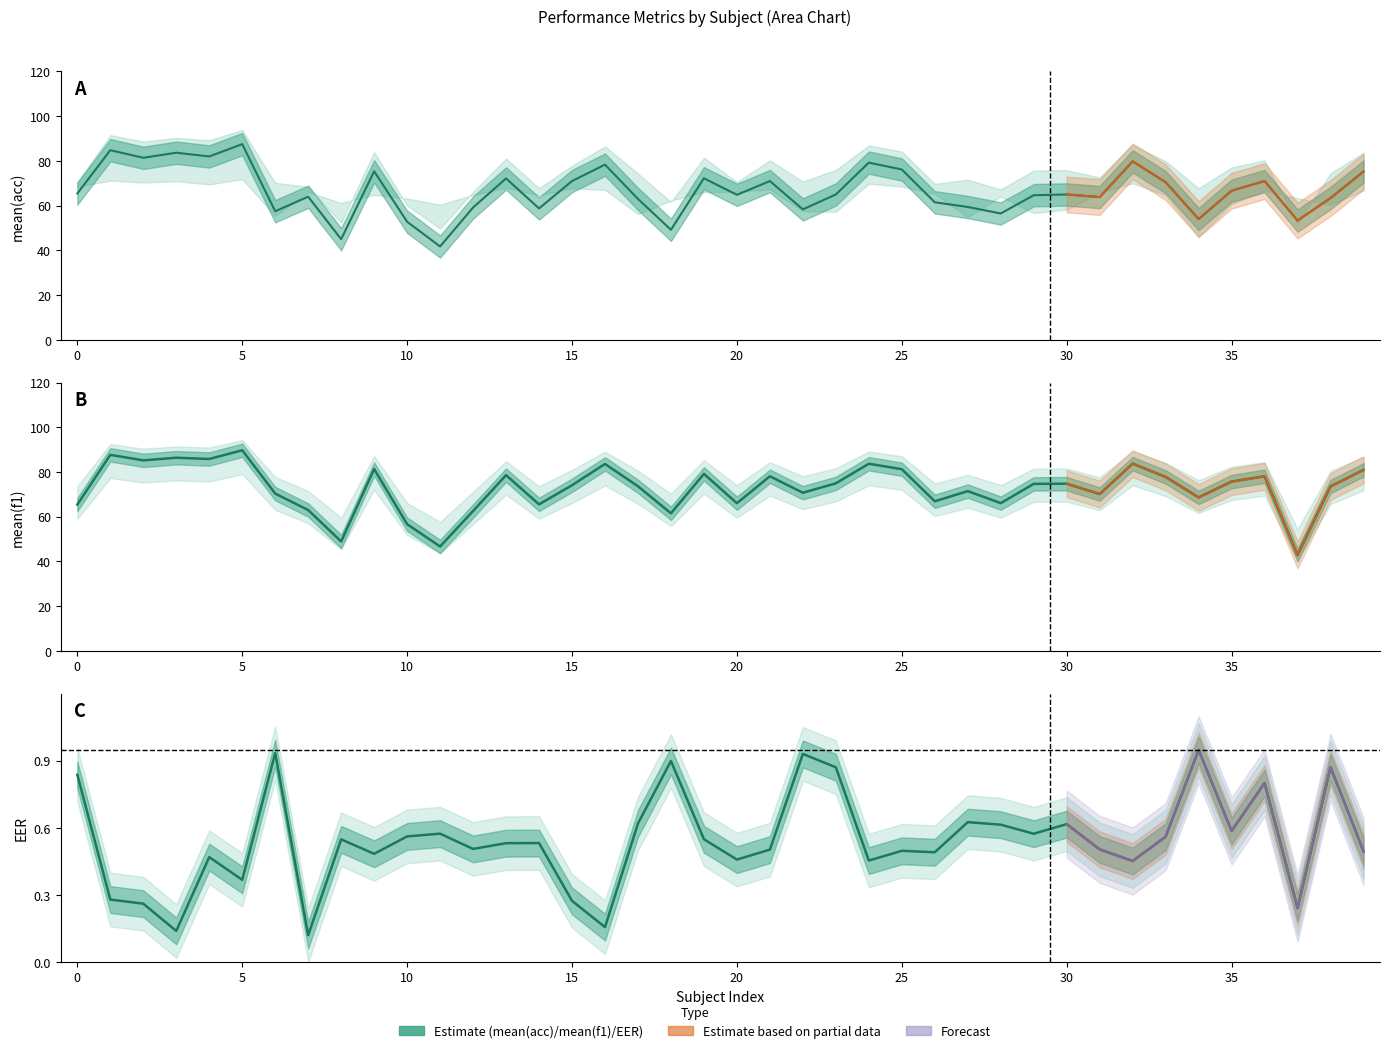

What is the label of the 28th point from the left?

27